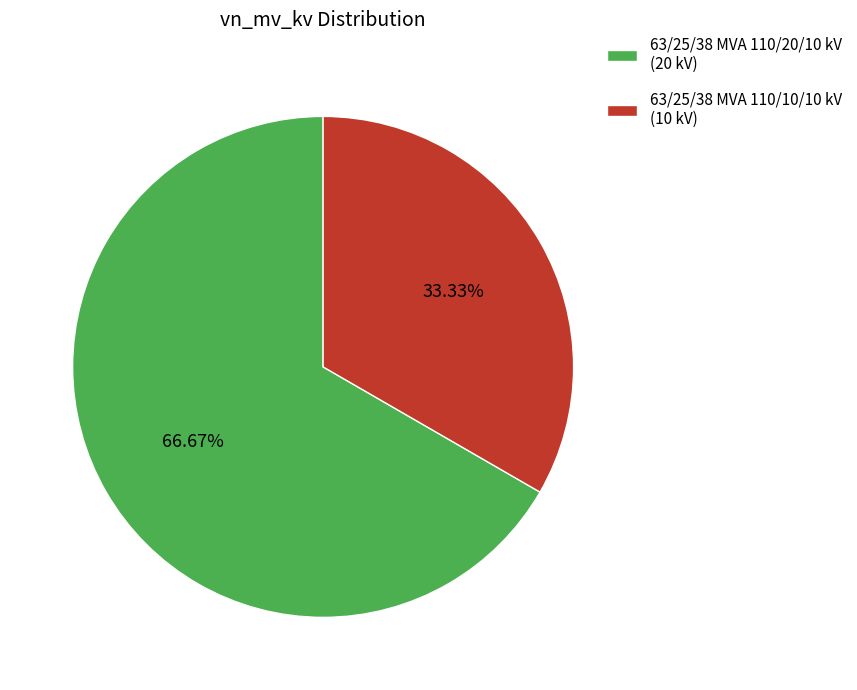

Which slice is the largest?

63/25/38 MVA 110/20/10 kV